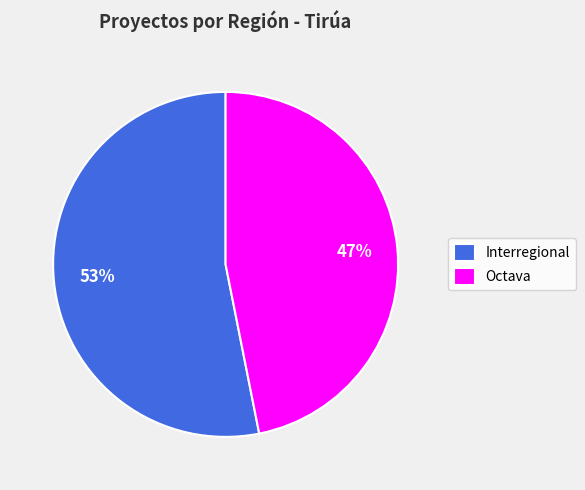

To the nearest percent, what portion does Octava represent?

47%